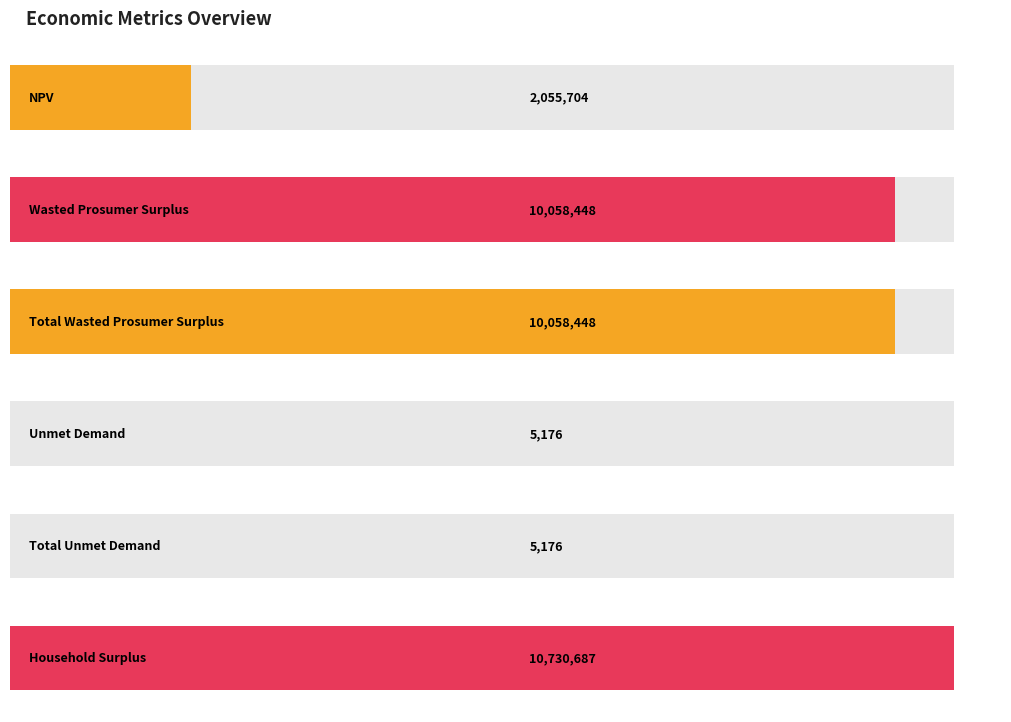

Which category has the lowest value across all series?

Unmet Demand